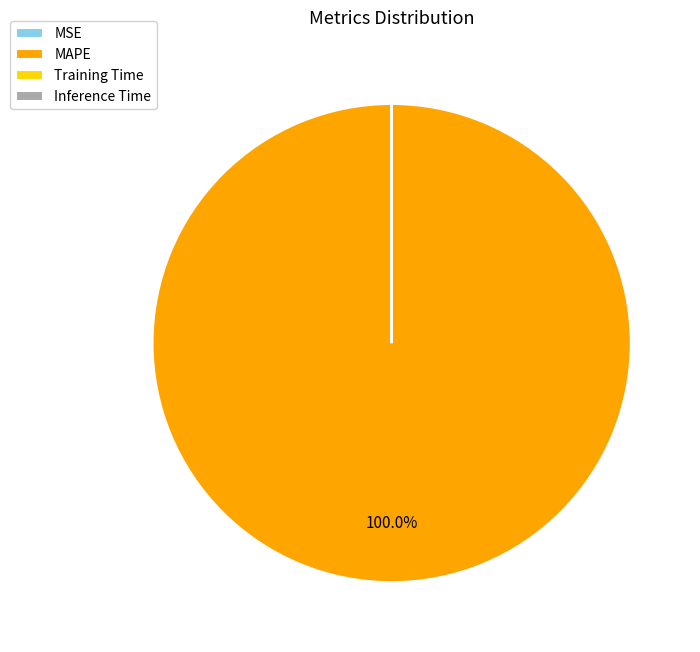

Which slice is the largest?

MAPE